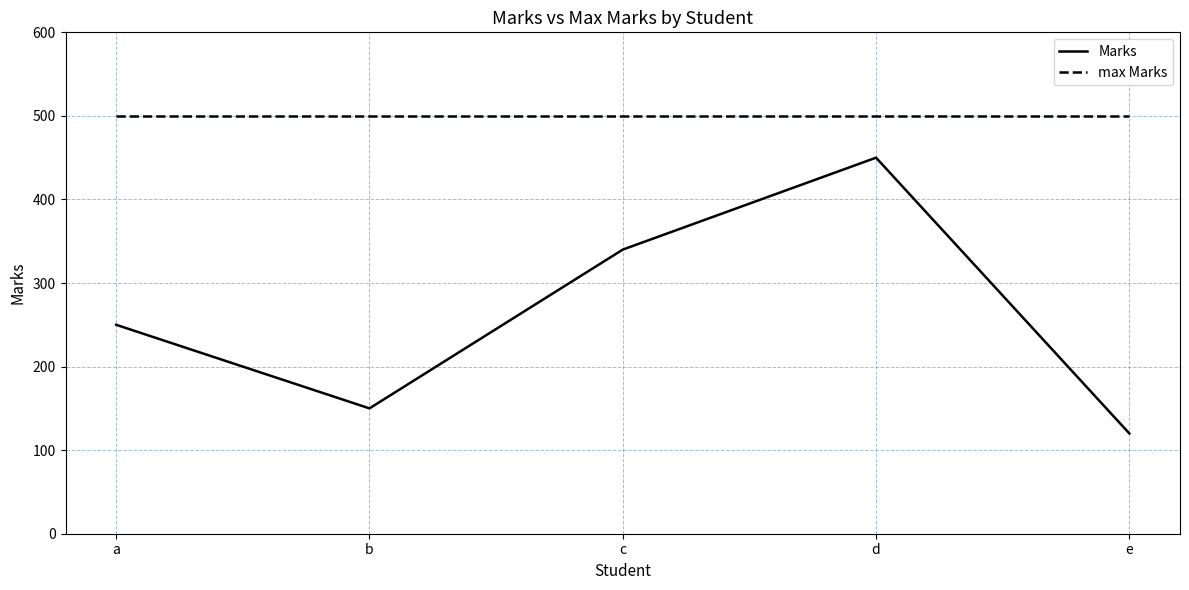

The Marks series shows 37 at e. True or false?

False